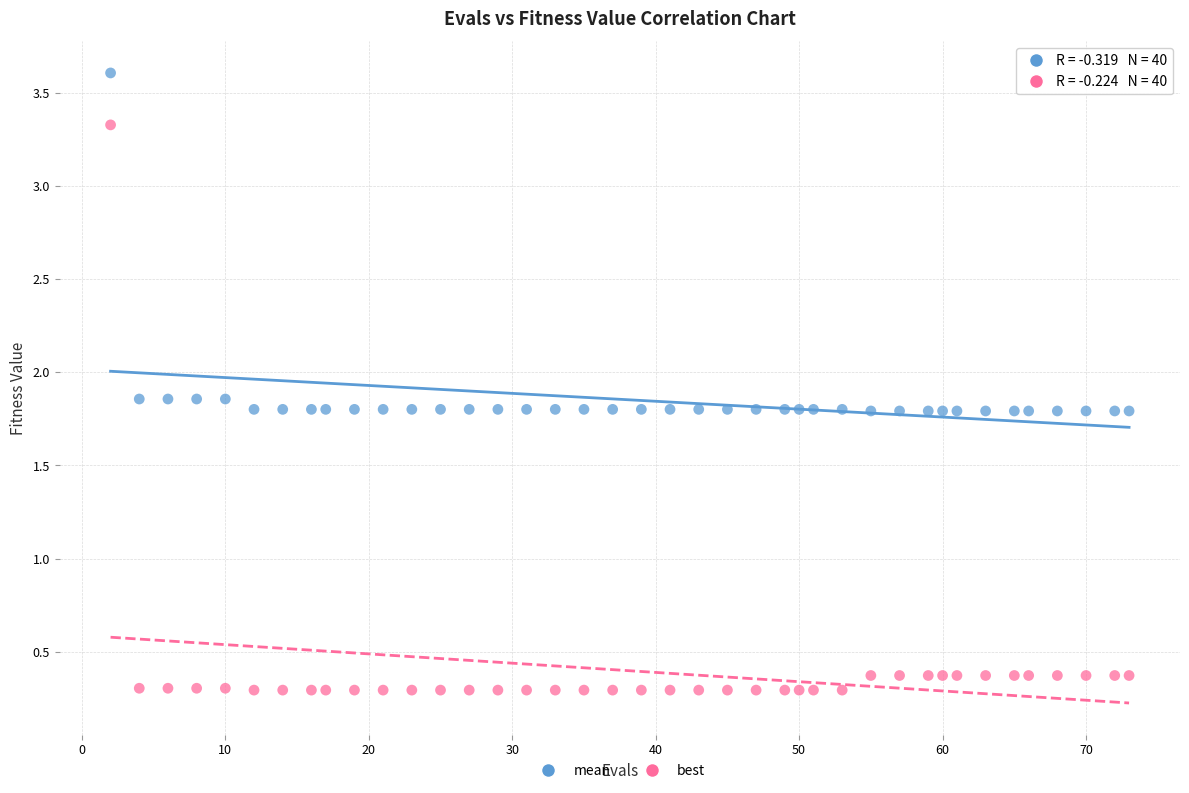

Which series reaches the minimum Y coordinate?

best